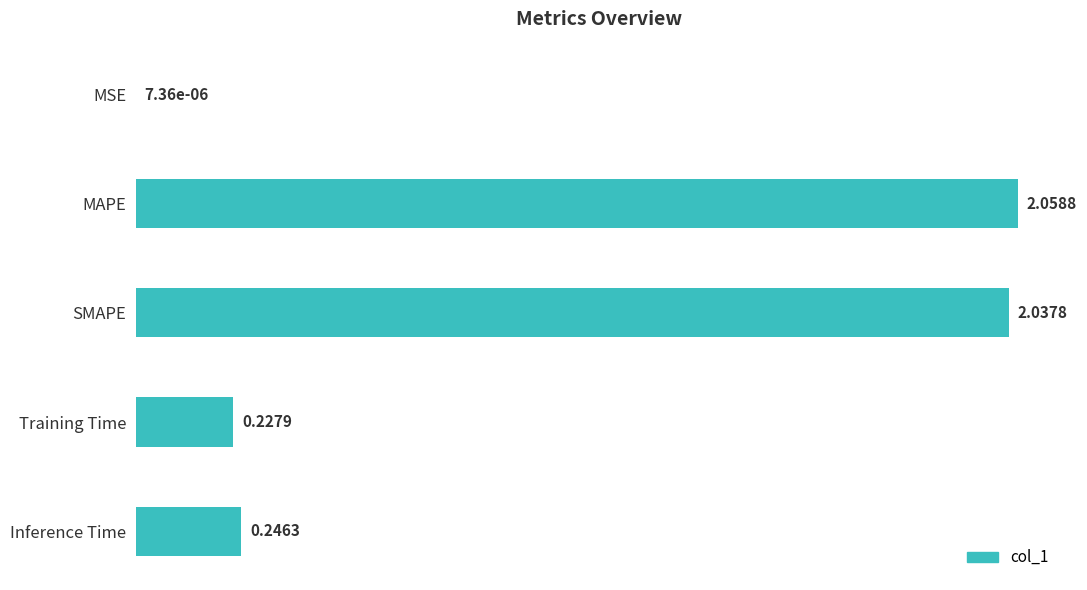

Which category has the highest value across all series?

MAPE